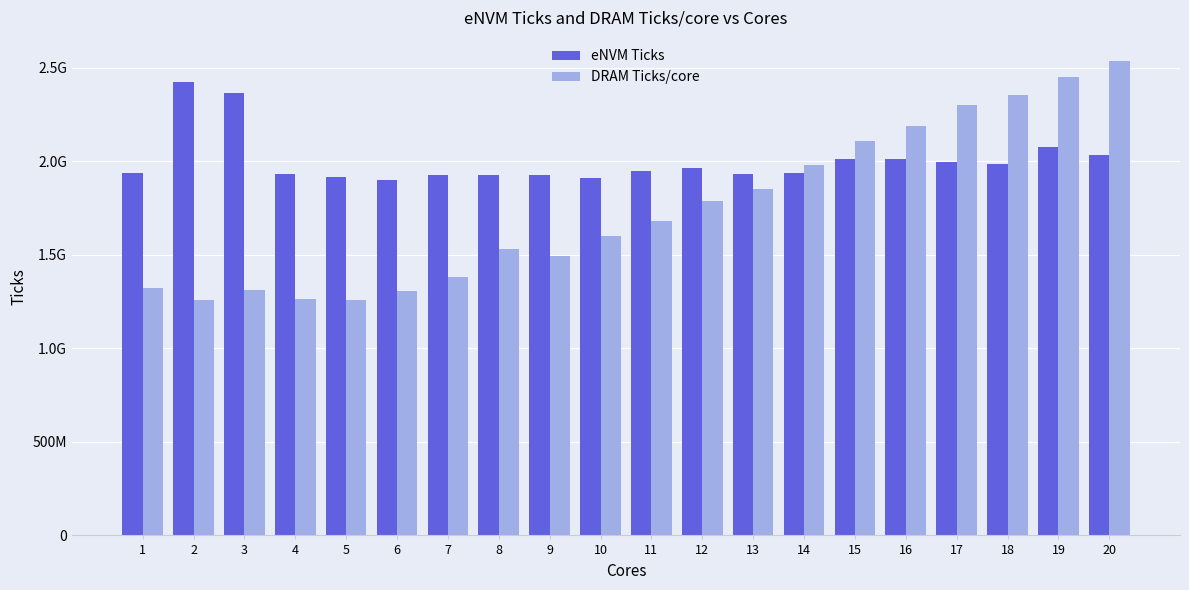

At which label does eNVM Ticks reach its peak?

2